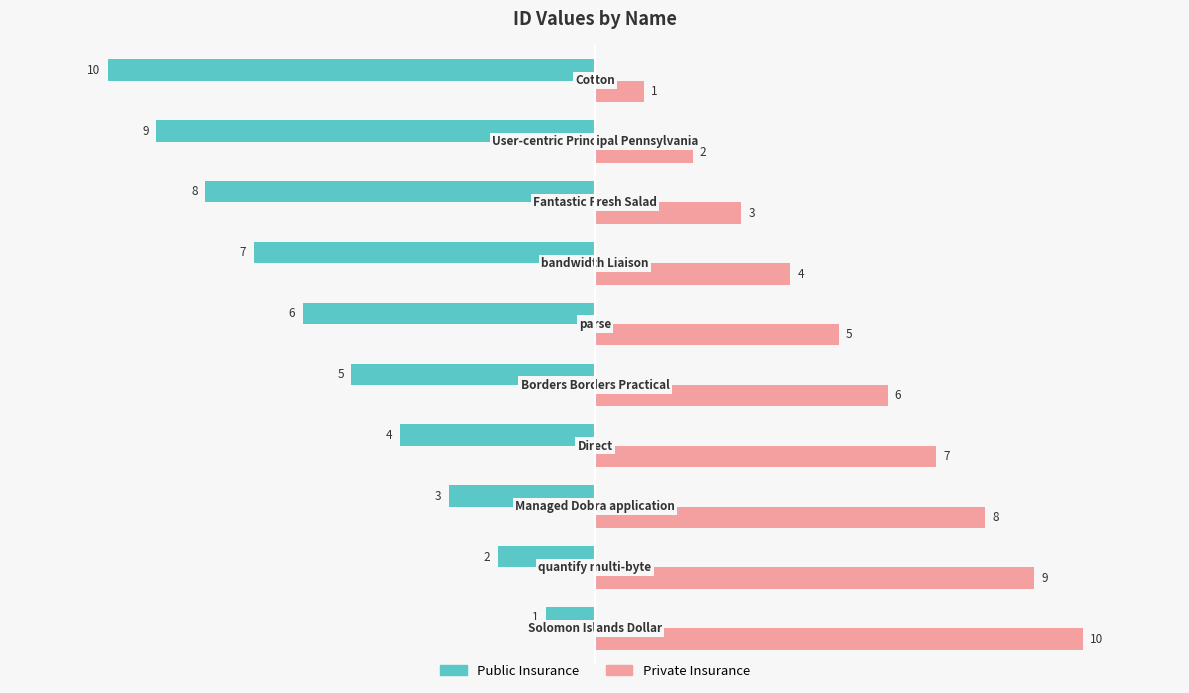

What are all the series names shown in the legend?

Public Insurance, Private Insurance